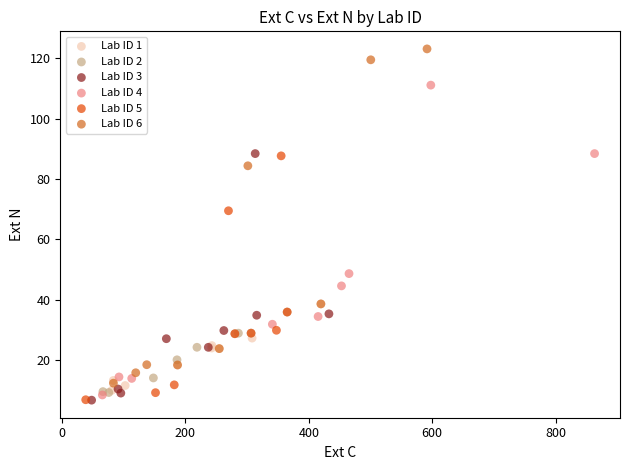

Which series has the largest Y range (max minus min)?

Lab ID 6